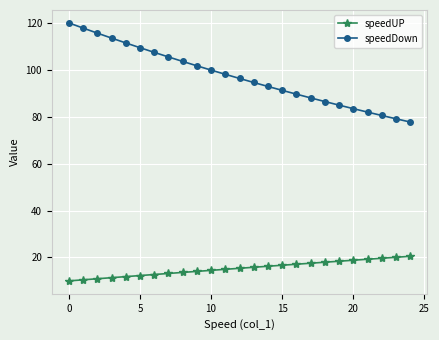

Rank the series by their maximum value, from lowest to highest.

speedUP, speedDown